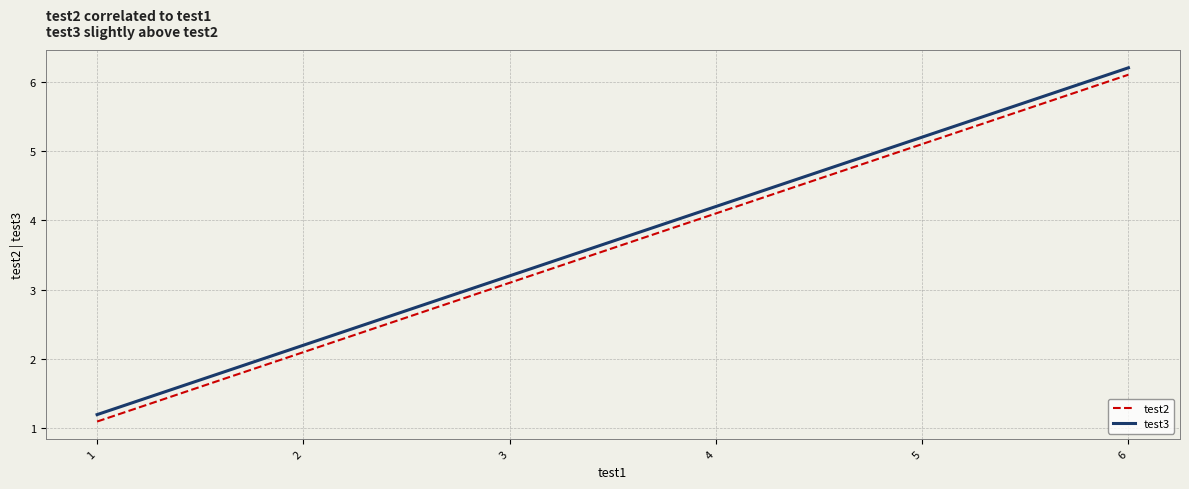

Is this an area chart (filled region under the line)?

No